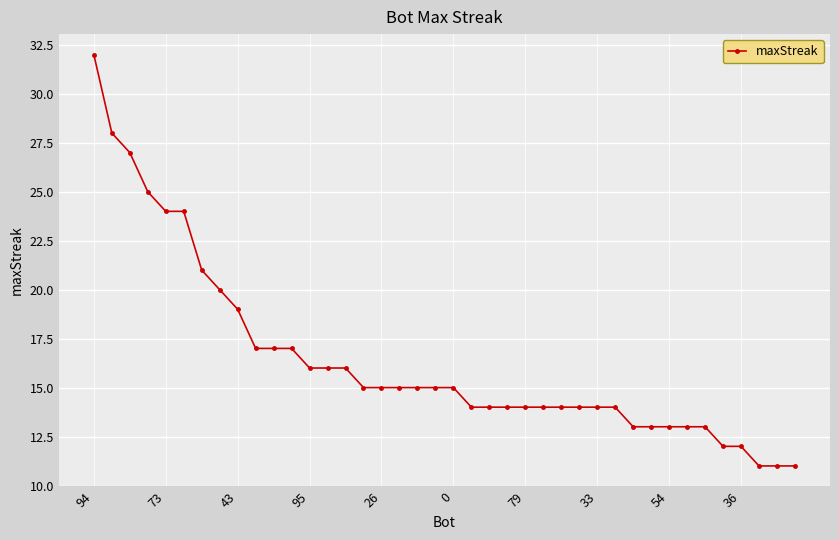

What is the sum of all values?

657